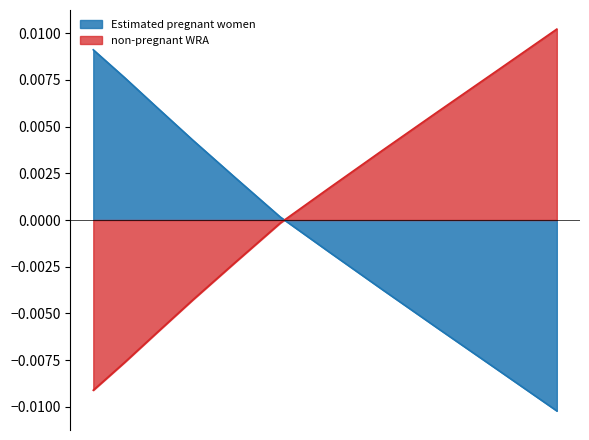

At which category is the sum across all series the highest?

9152000